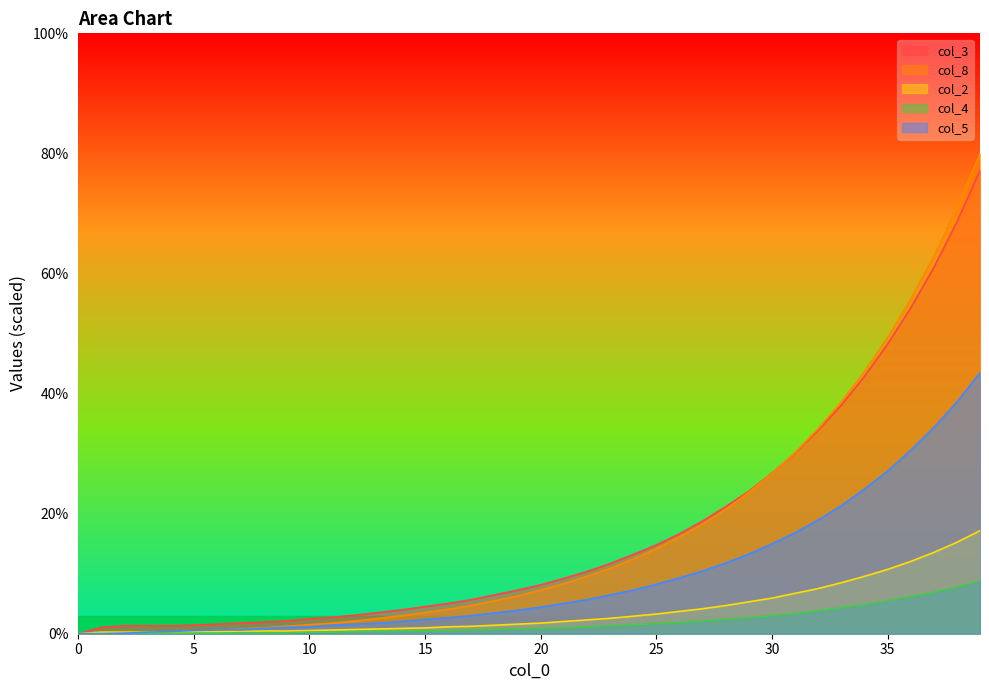

What is the difference between the highest and lowest values at 24?

11.7